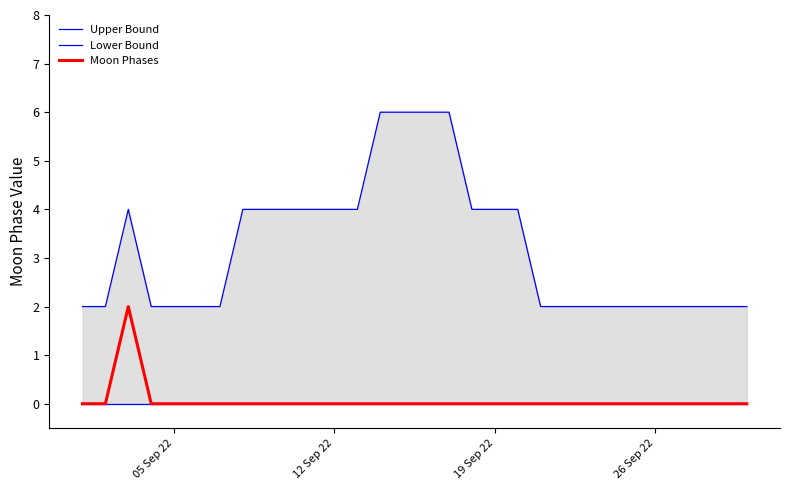

At how many categories does at least one series exceed 1?

30